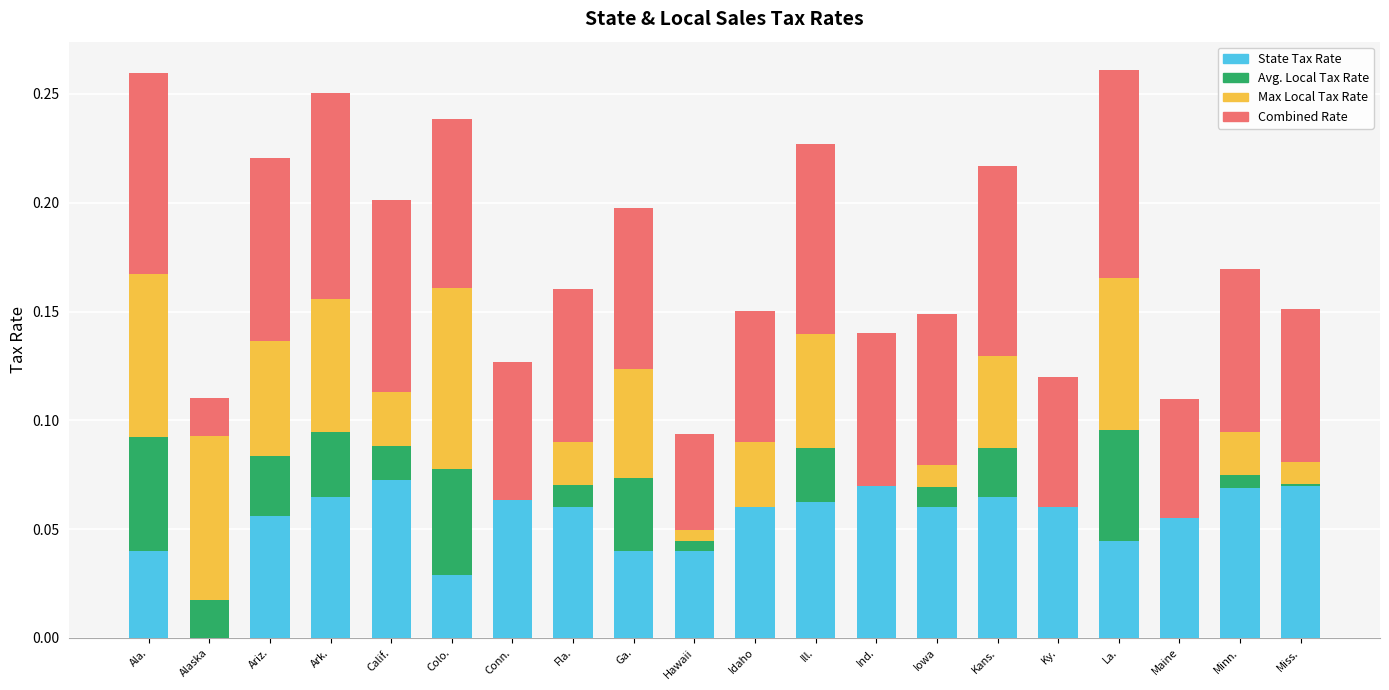

Is it true that State Tax Rate equals 0.0 at Calif.?

False